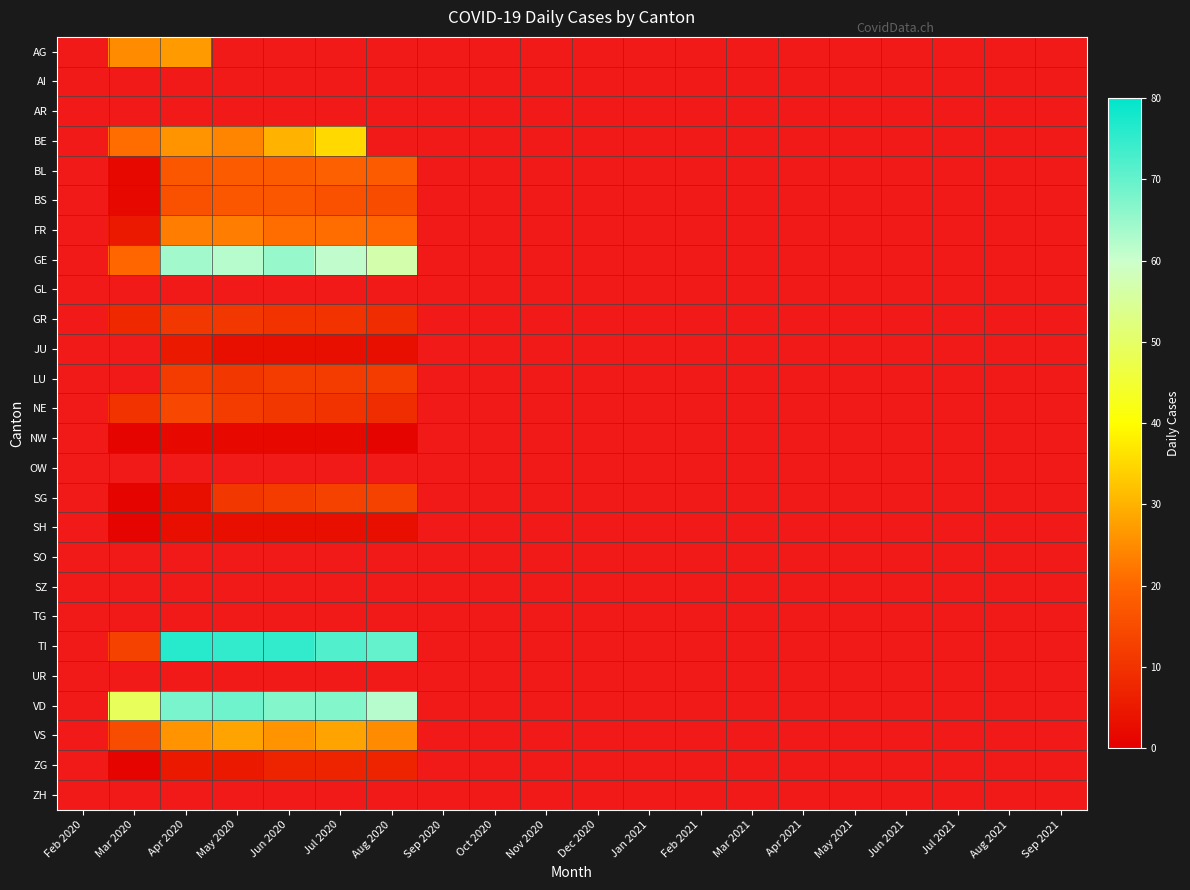

How many data points does each series have?

20